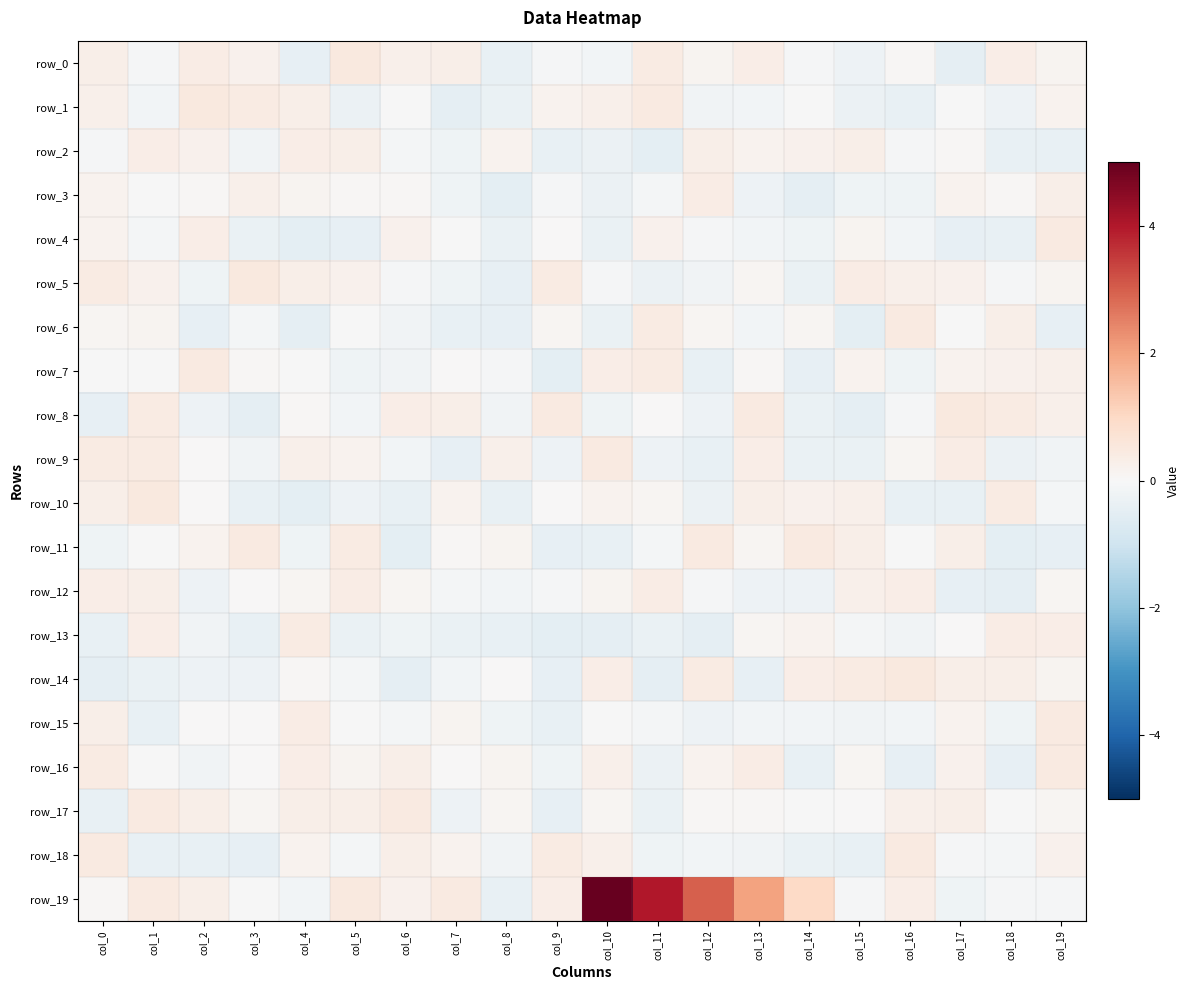

What is the greatest value displayed?

5.0